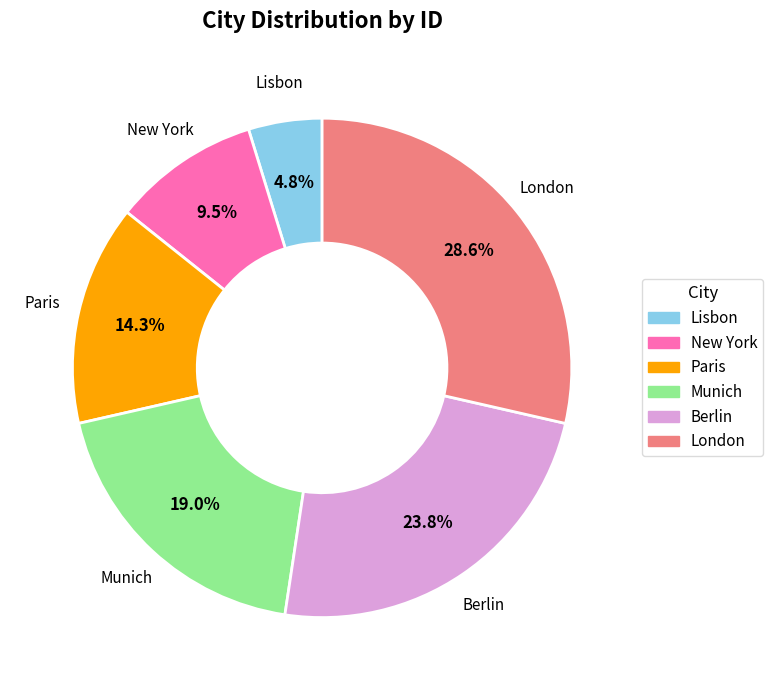

Do Paris and New York together represent more than half of the pie?

No